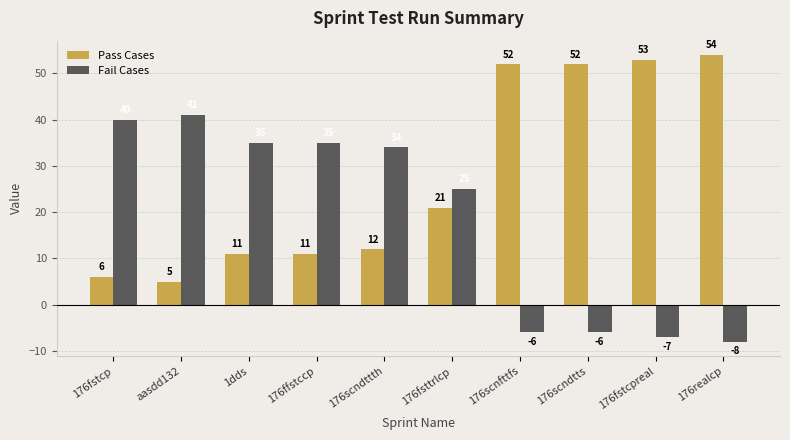

What is the approximate value of Pass Cases at 176realcp, to the nearest 10?

50